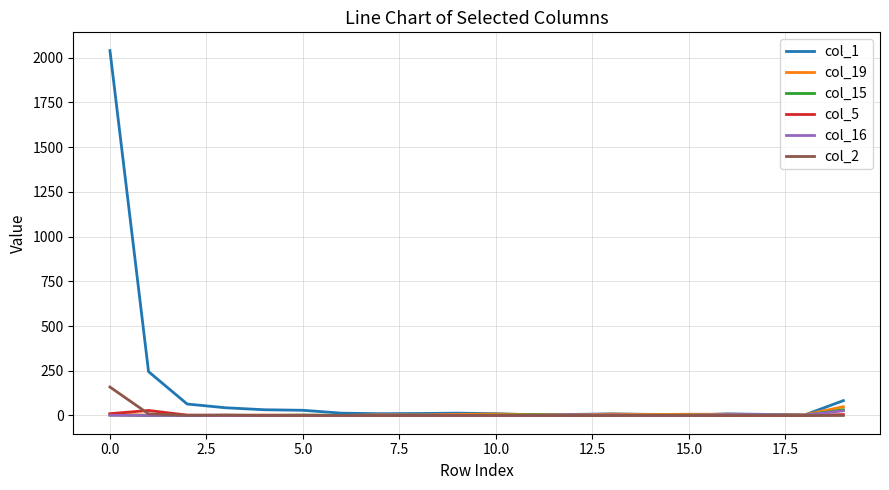

Which series ends up on top after the final intersection of col_2 and col_19?

col_19